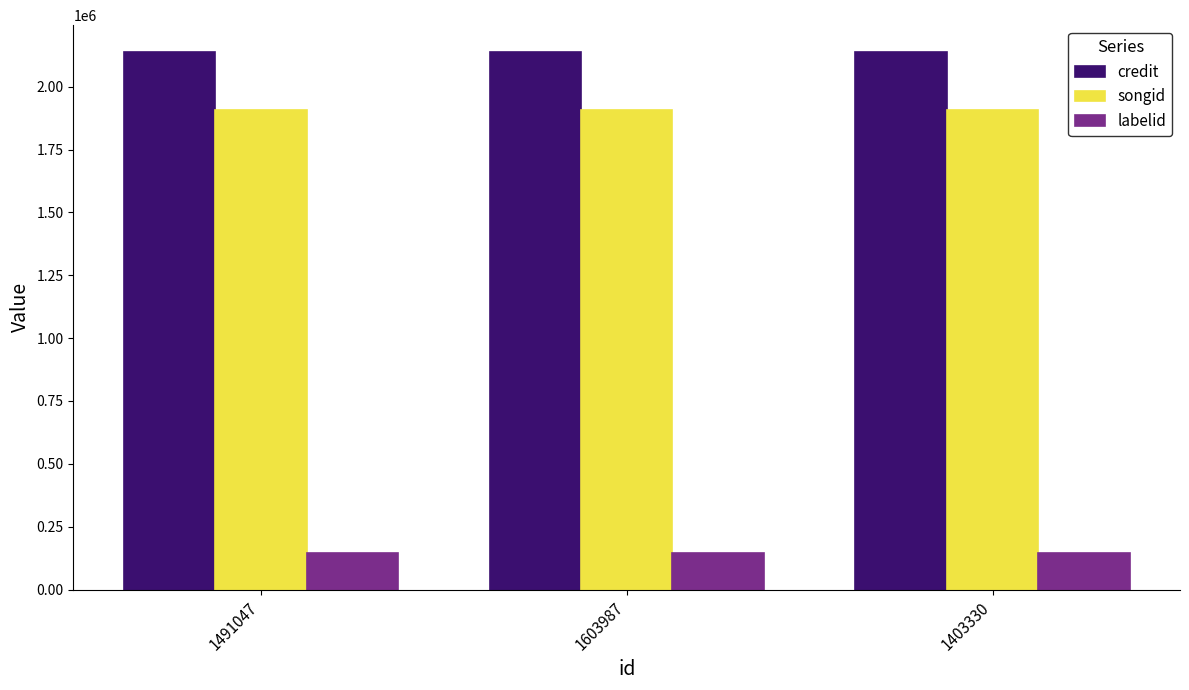

The credit series shows 753434 at 1491047. True or false?

False